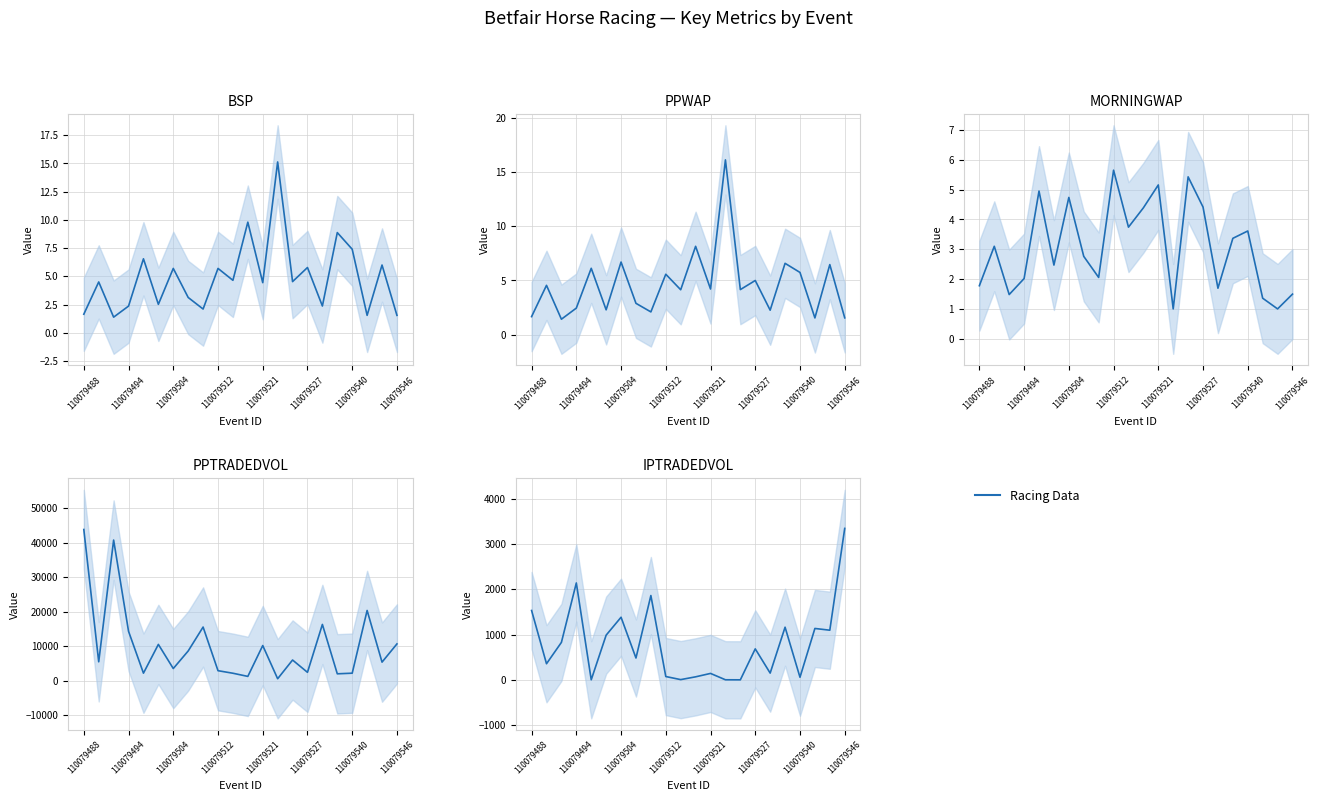

How many series are shown in this chart?

1